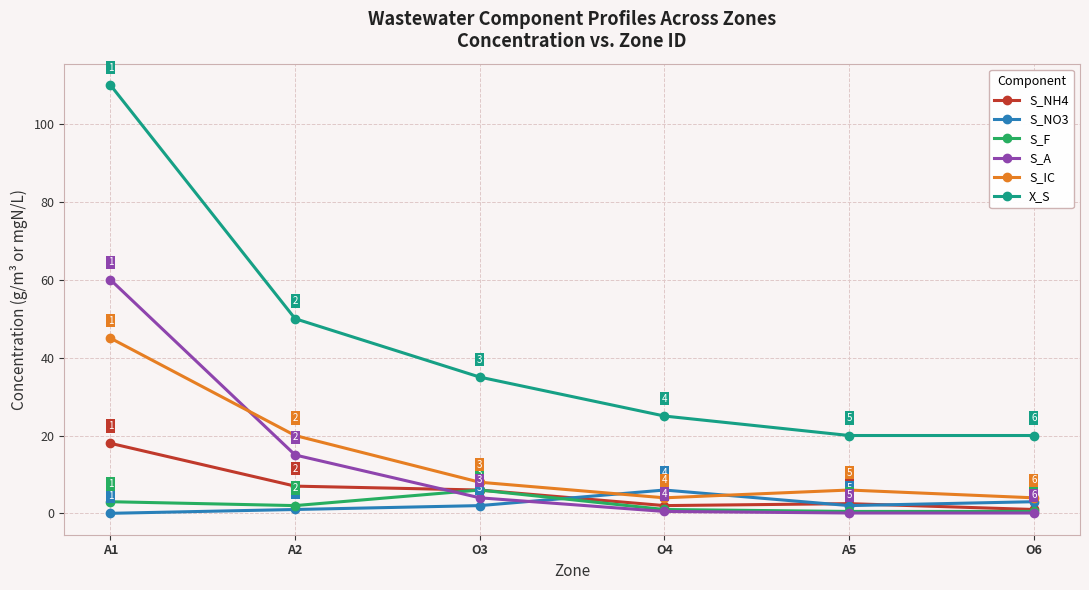

At O4, list the series in order from smallest to largest.

S_A, S_F, S_NH4, S_IC, S_NO3, X_S